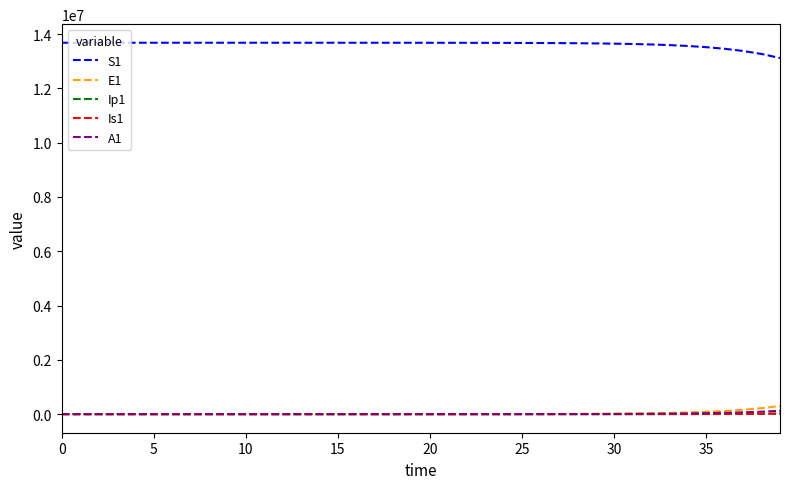

Which series has the largest total across all categories?

S1